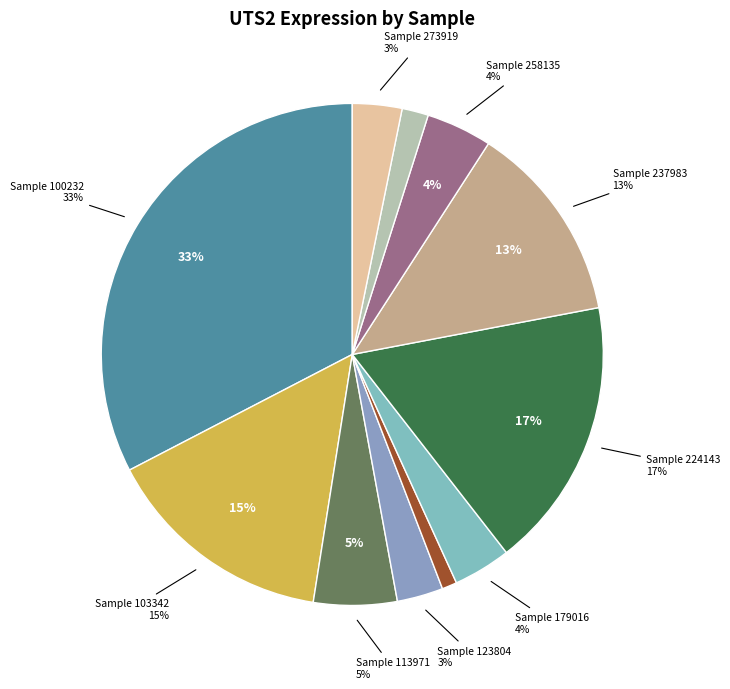

Does 179016 account for over 50% of the chart?

No